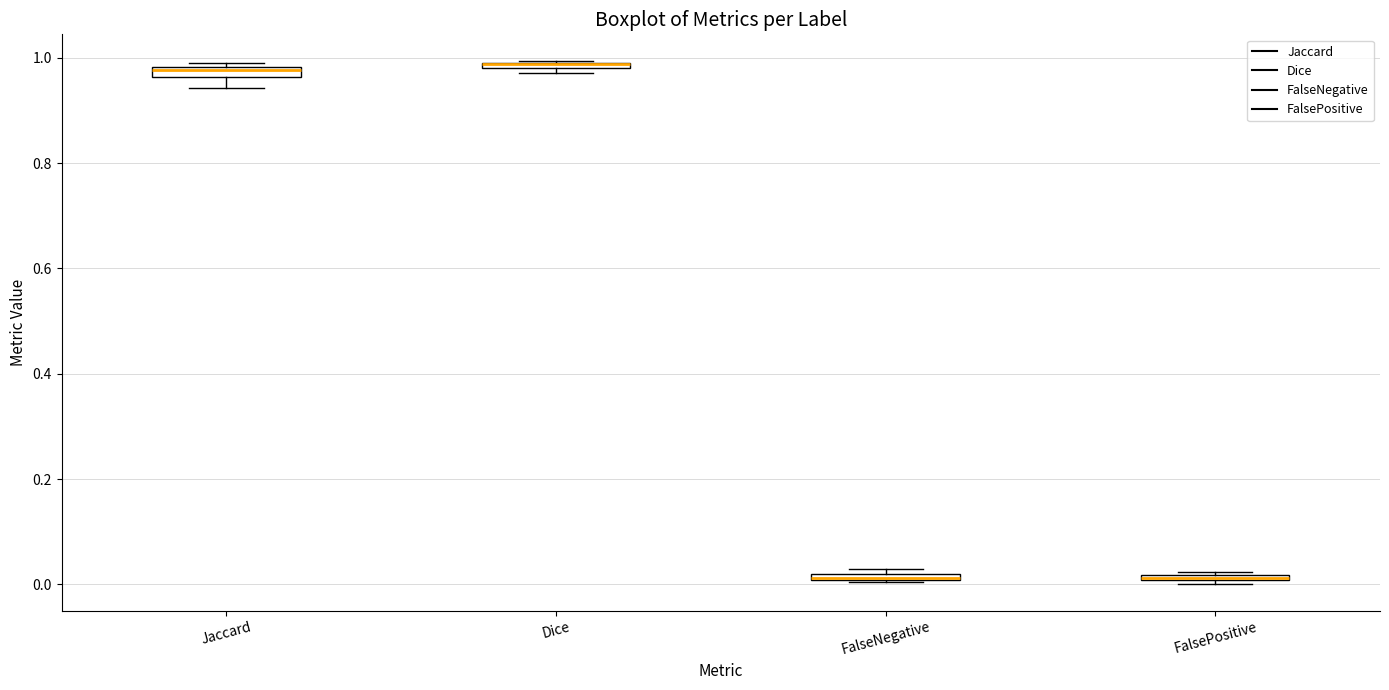

Where is the upper edge of the box for FalsePositive on the y-axis? The values are not printed on the chart, so give them approximately, as read against the axis.

0.02